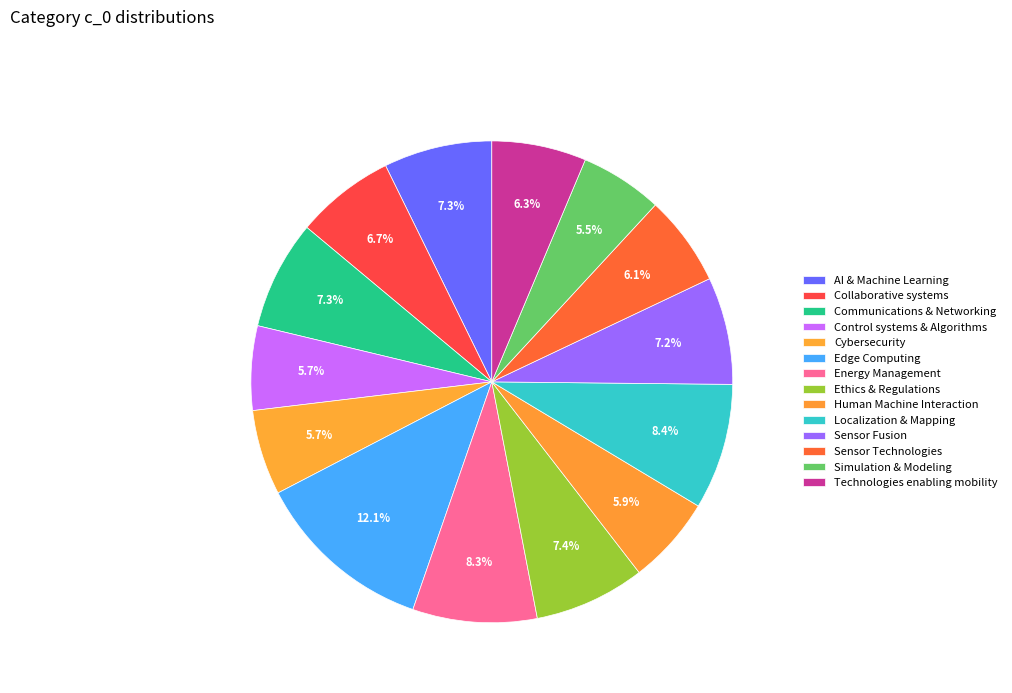

Rank the categories by value from lowest to highest.

Simulation & Modeling, Control systems & Algorithms, Cybersecurity, Human Machine Interaction, Sensor Technologies, Technologies enabling mobility, Collaborative systems, Sensor Fusion, AI & Machine Learning, Communications & Networking, Ethics & Regulations, Energy Management, Localization & Mapping, Edge Computing